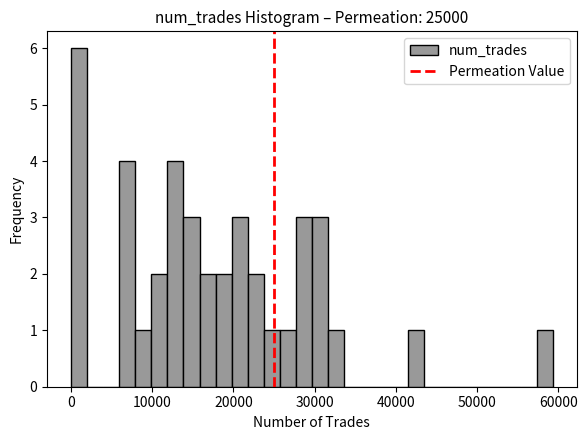

Around what value on the x-axis is the tallest bar? Give the approximate position of its centre, as read against the axis.

1000